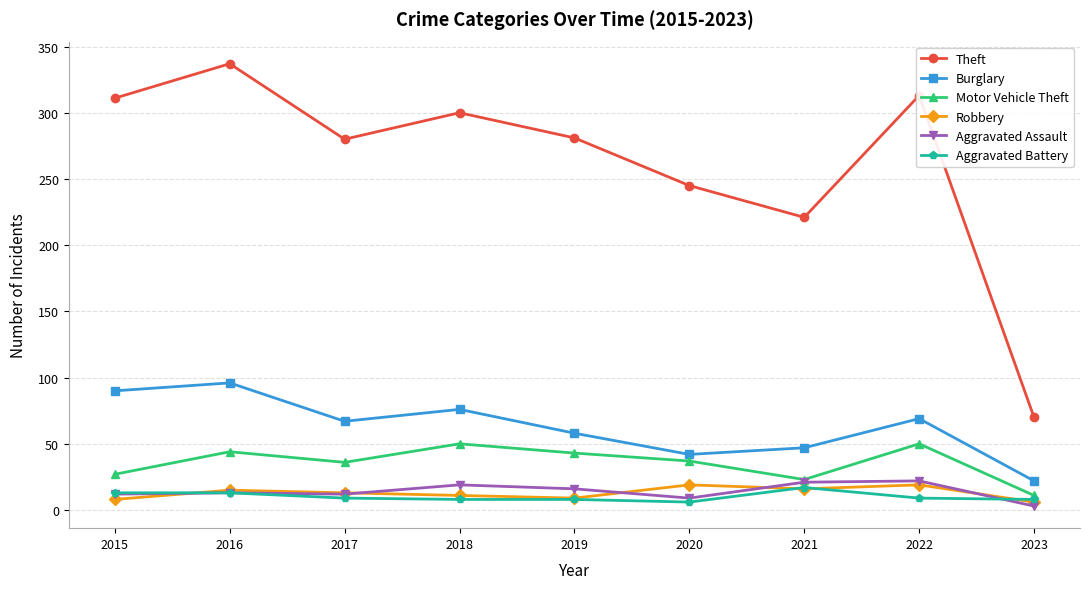

Is it true that Motor Vehicle Theft equals 15 at 2018?

False